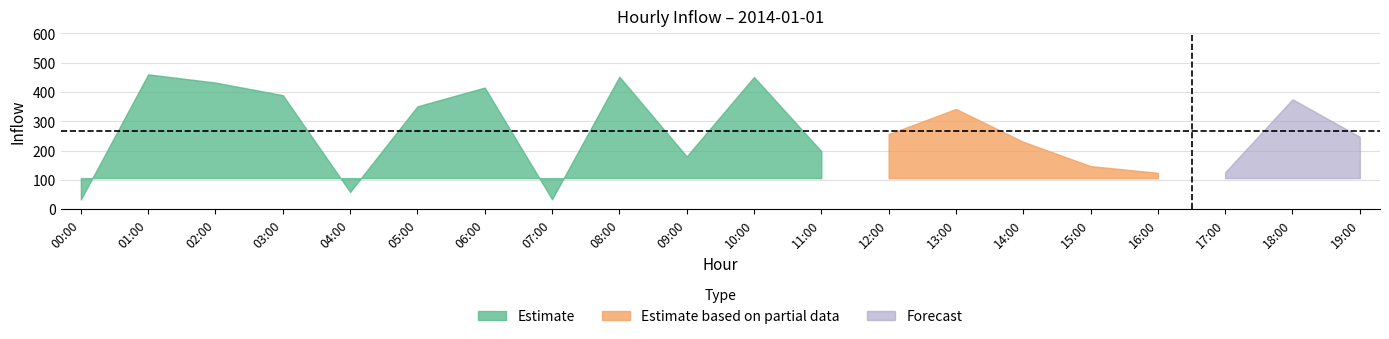

Reading right to left, transcribe all the data shown in this chart.

19:00=247	18:00=375	17:00=126	16:00=124	15:00=147	14:00=230	13:00=342	12:00=256	11:00=198	10:00=451	09:00=180	08:00=452	07:00=34	06:00=415	05:00=351	04:00=59	03:00=389	02:00=432	01:00=460	00:00=33